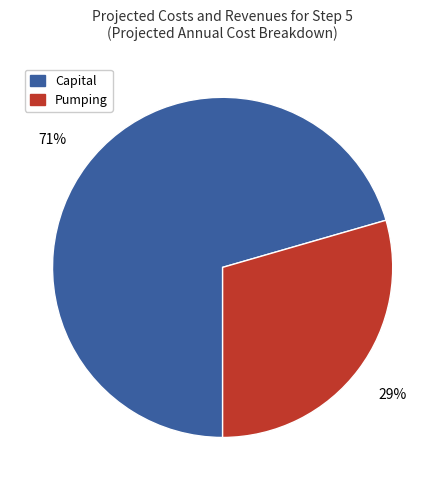

Which slice is the smallest?

Pumping